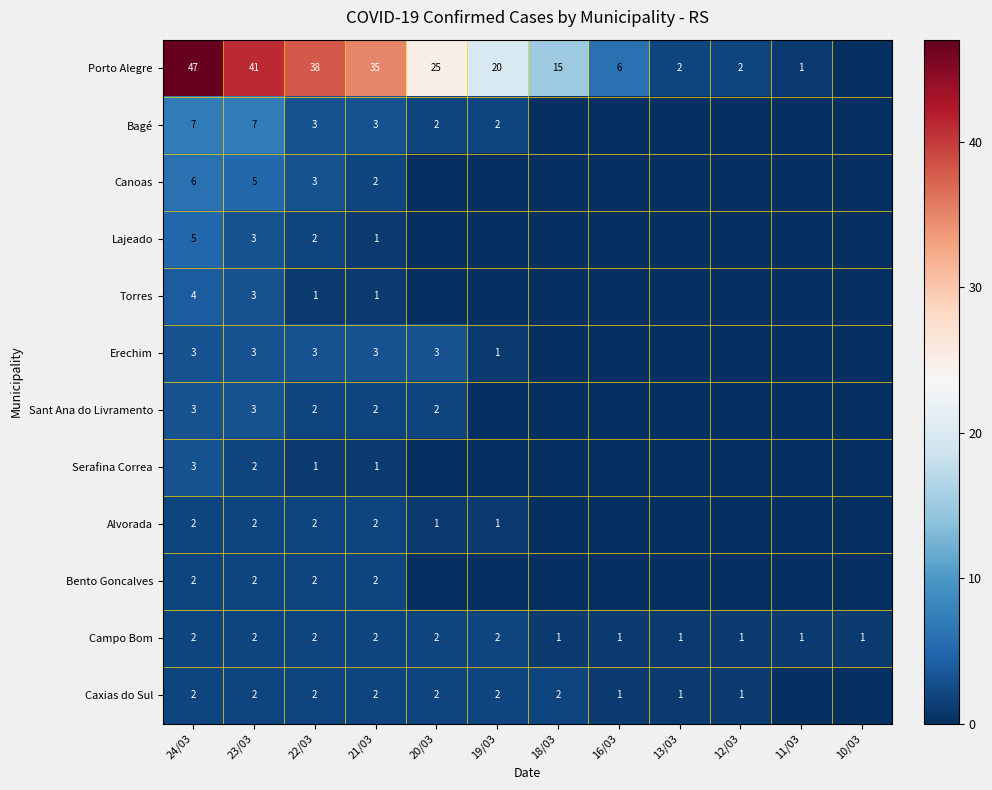

Which has a higher value, 24/03 or 10/03?

24/03